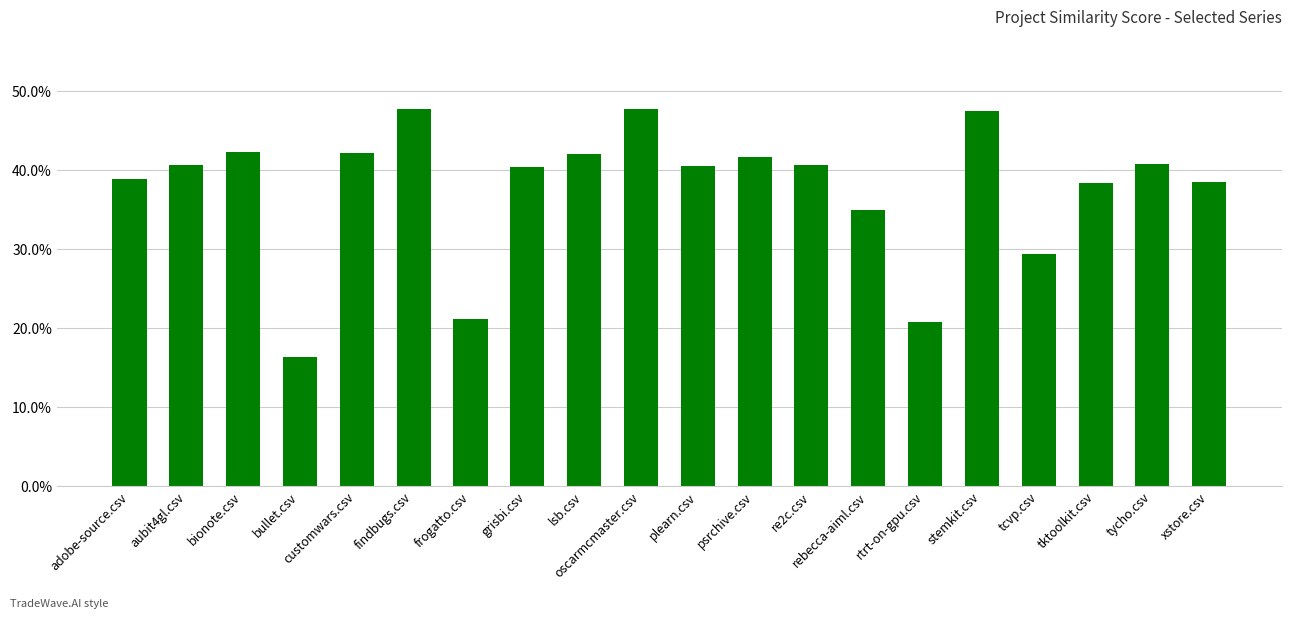

Between stemkit.csv and findbugs.csv, which is larger?

findbugs.csv